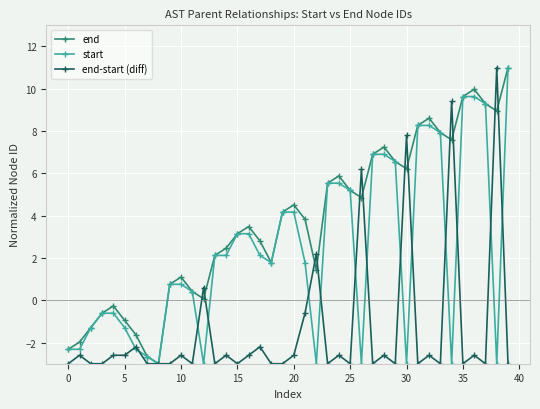

Which series has the largest total across all categories?

end